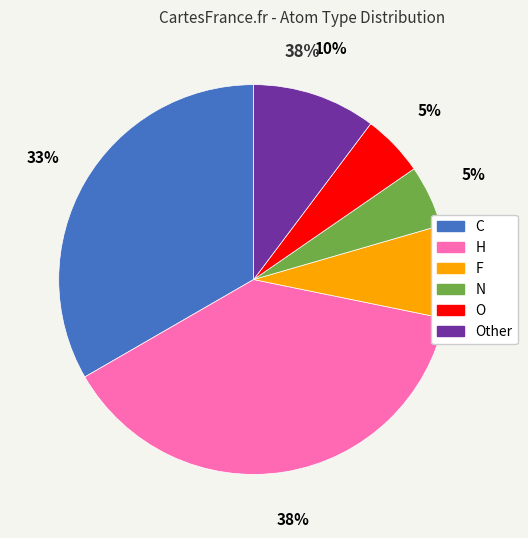

To the nearest percent, what is the difference between the largest and smallest slice percentages?

33%